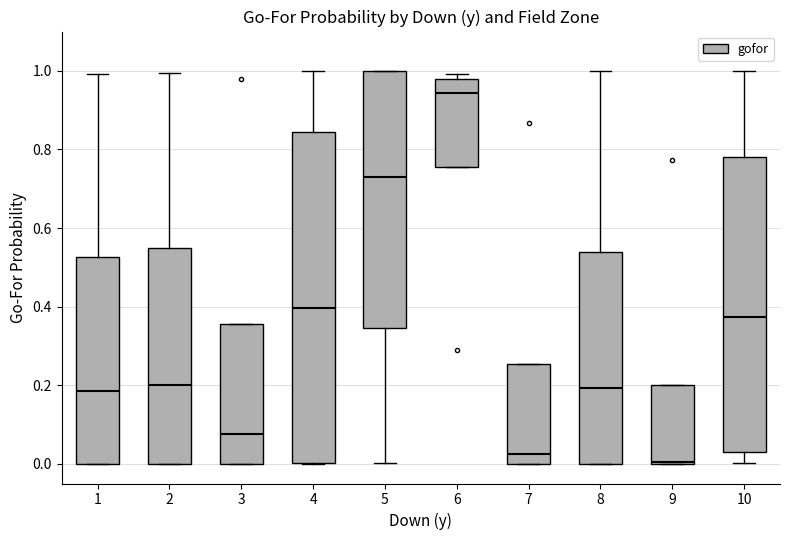

Reading left to right, read every box against the y-axis: the position of its median line, the range the box covers, and the ends of its whiskers. The values are not printed on the chart, so give them approximately, as read against the axis.

1: median 0.18, box 0.00 to 0.52, whiskers 0.00 to 1.00
2: median 0.20, box 0.00 to 0.54, whiskers 0.00 to 1.00
3: median 0.08, box 0.00 to 0.36, whiskers 0.00 to 0.36
4: median 0.40, box 0.00 to 0.84, whiskers 0.00 to 1.00
5: median 0.74, box 0.34 to 1.00, whiskers 0.00 to 1.00
6: median 0.94, box 0.76 to 0.98, whiskers 0.76 to 1.00
7: median 0.02, box 0.00 to 0.26, whiskers 0.00 to 0.26
8: median 0.20, box 0.00 to 0.54, whiskers 0.00 to 1.00
9: median 0.00, box 0.00 to 0.20, whiskers 0.00 to 0.20
10: median 0.38, box 0.02 to 0.78, whiskers 0.00 to 1.00